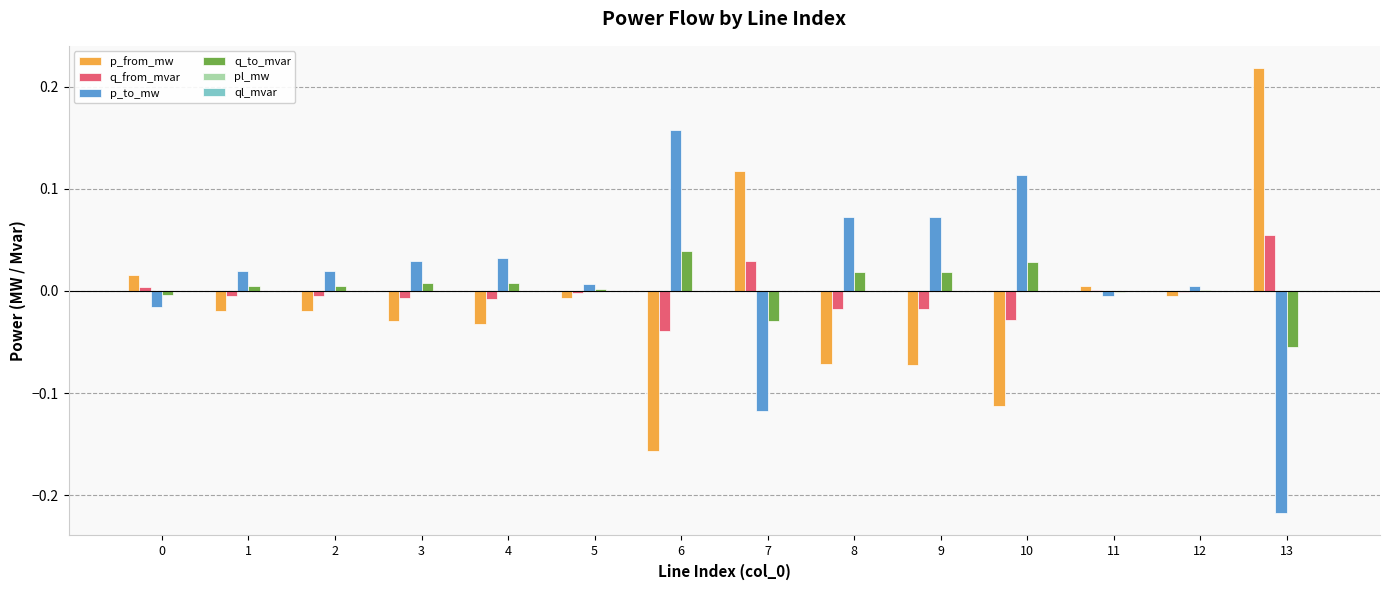

Count the number of categories in the chart.

14